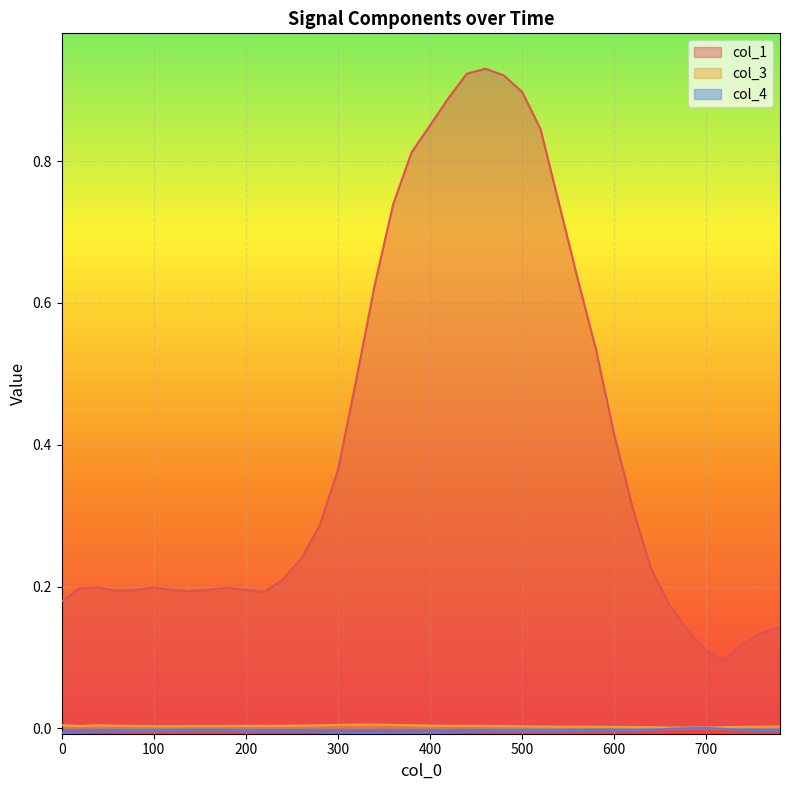

Which label corresponds to the largest value in the chart?

460